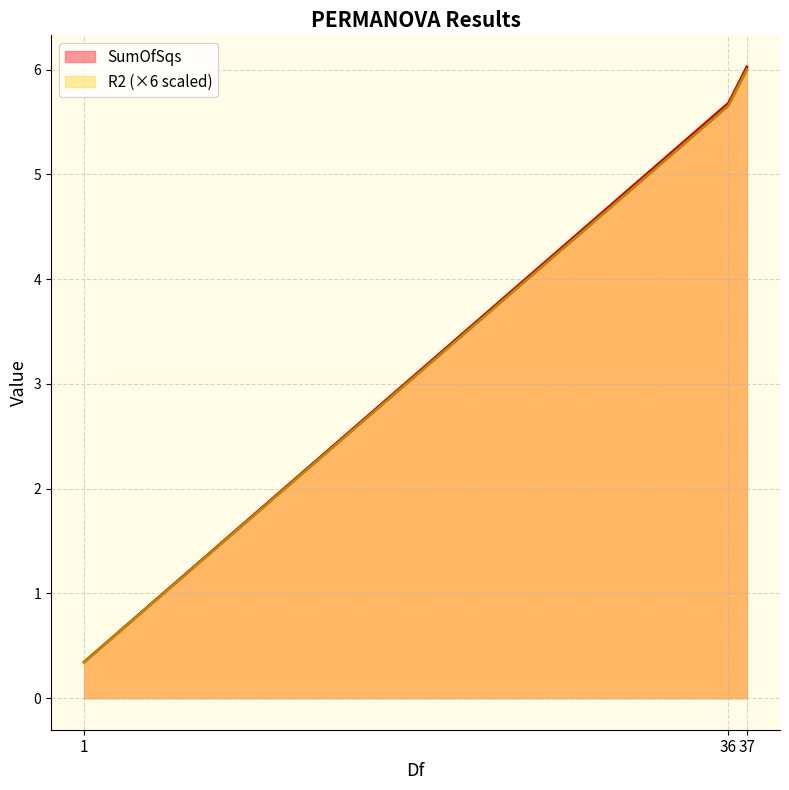

What is the sum of all R2 values?

12.0